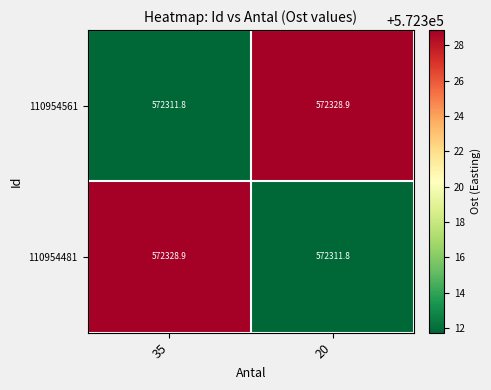

Is the value of 110954481 at 35 greater than the value of 110954561 at 35?

Yes